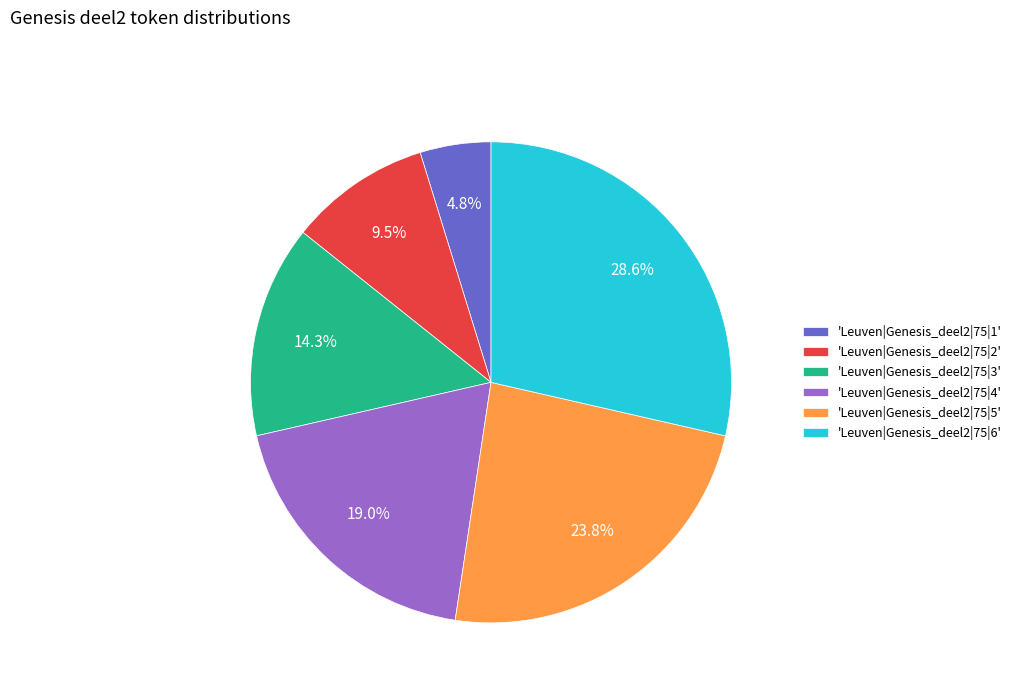

Combined, do 'Leuven|Genesis_deel2|75|6' and 'Leuven|Genesis_deel2|75|4' account for over 50%?

No